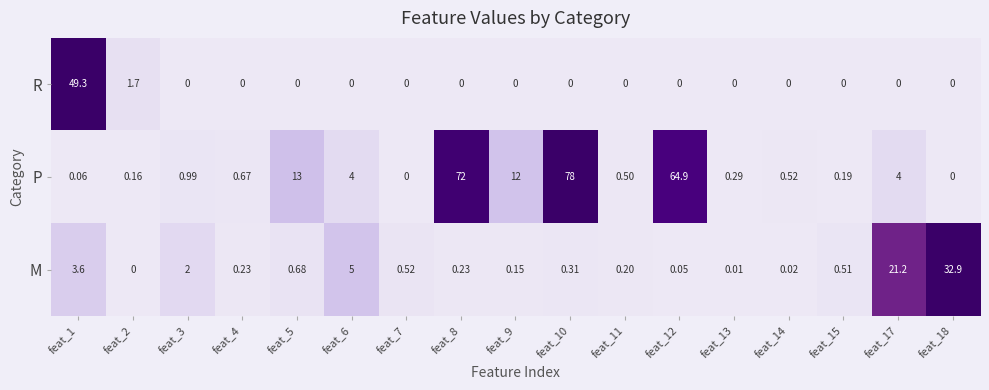

Rank the series by their maximum value, from highest to lowest.

P, R, M